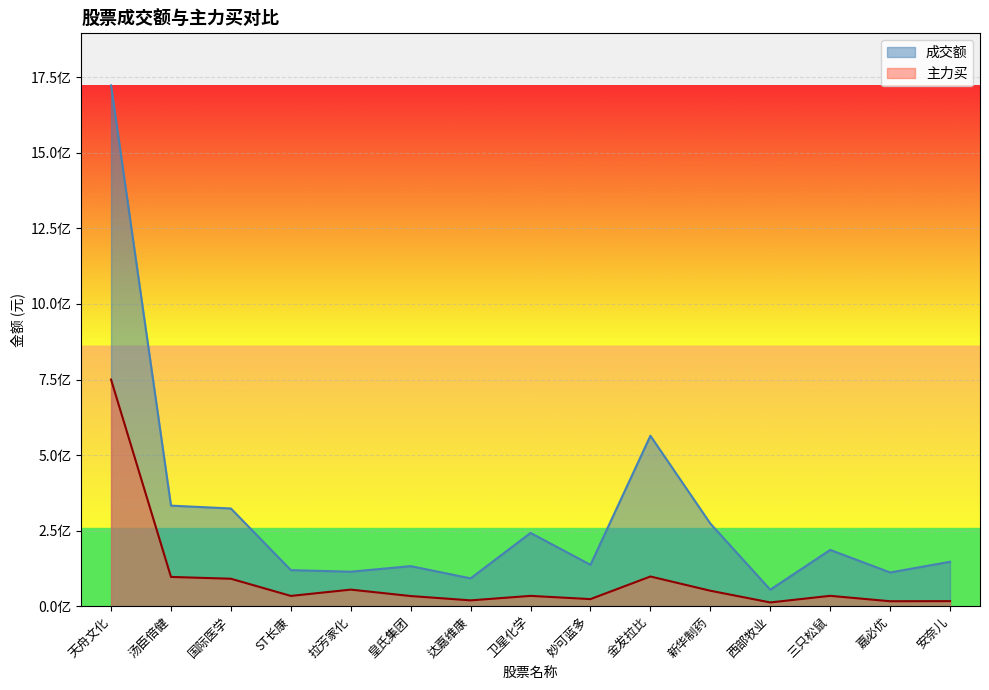

What is the maximum value shown in the chart?

1723338063